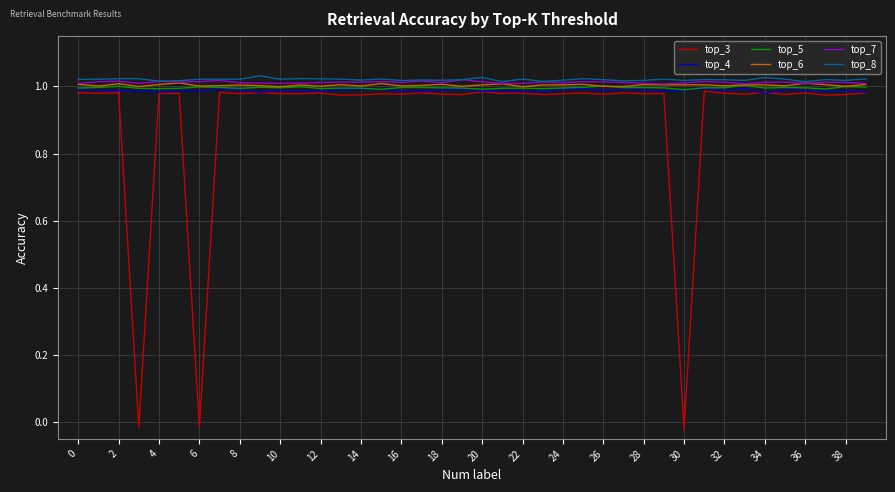

True or false: top_8 has more than 2 points higher than both neighbors.

True